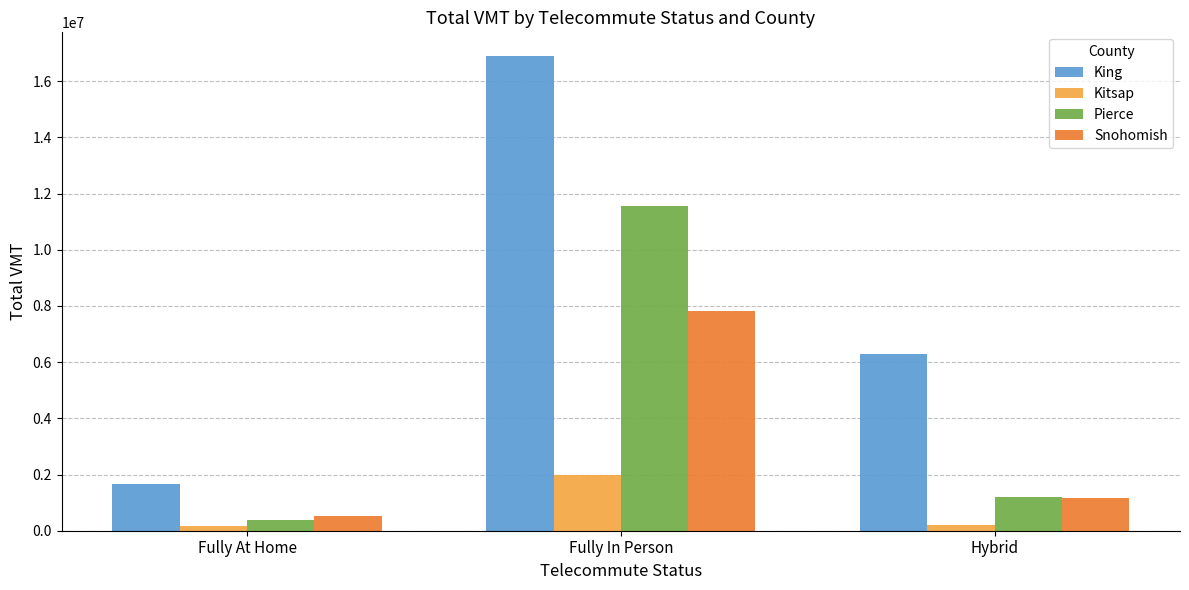

What is the difference between the highest and lowest values at Fully At Home?

1497714.1